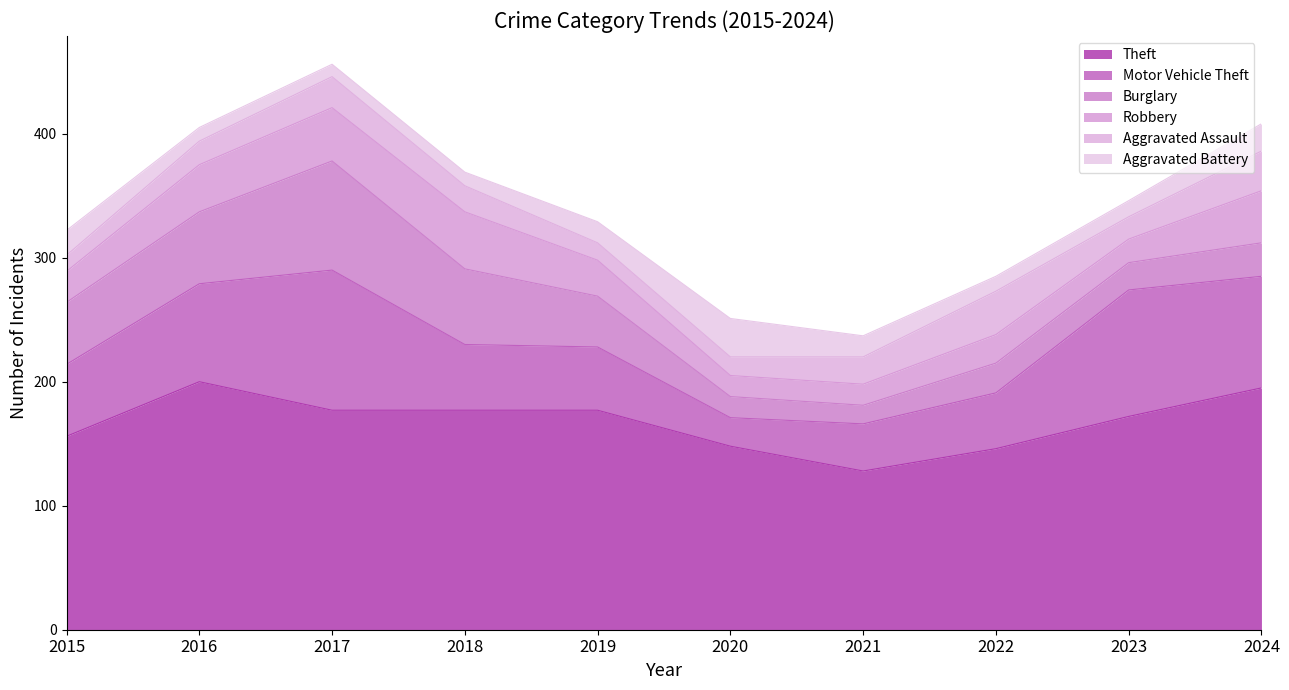

What is the value of the Aggravated Battery point at the 7th from the left?

17